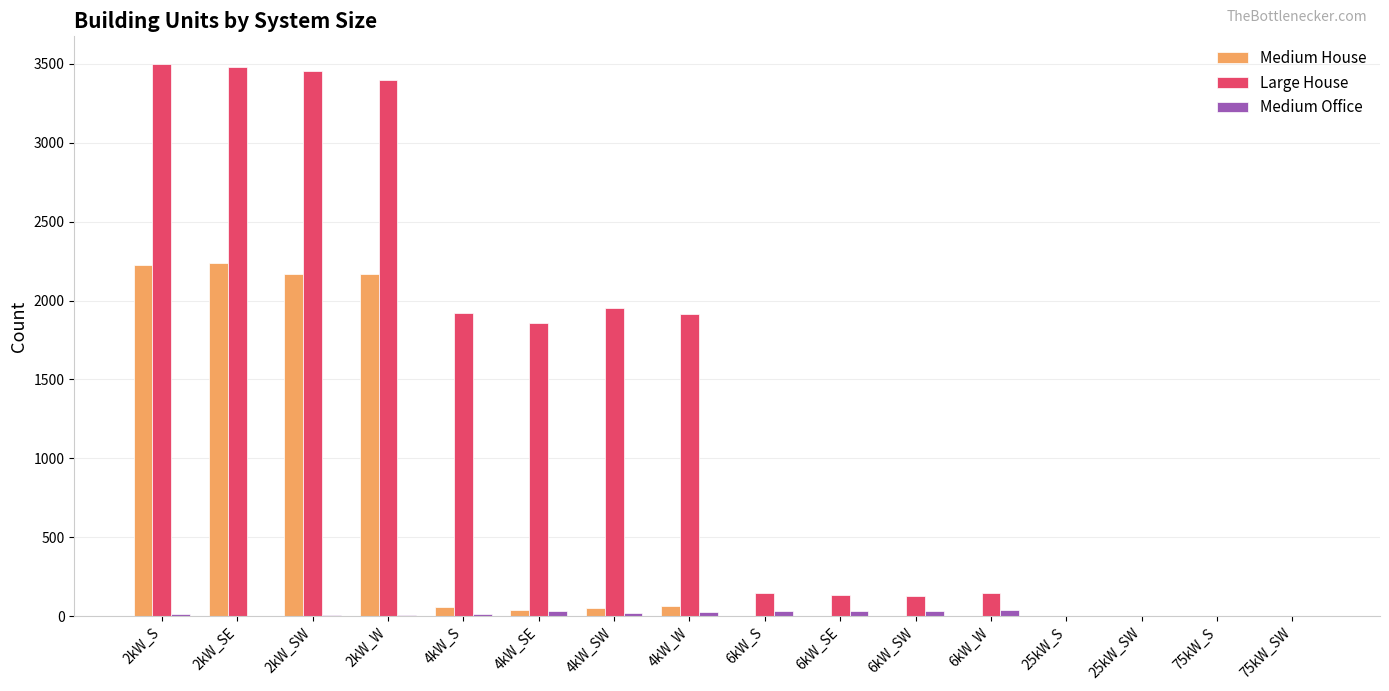

Which series has the largest total across all categories?

Large House